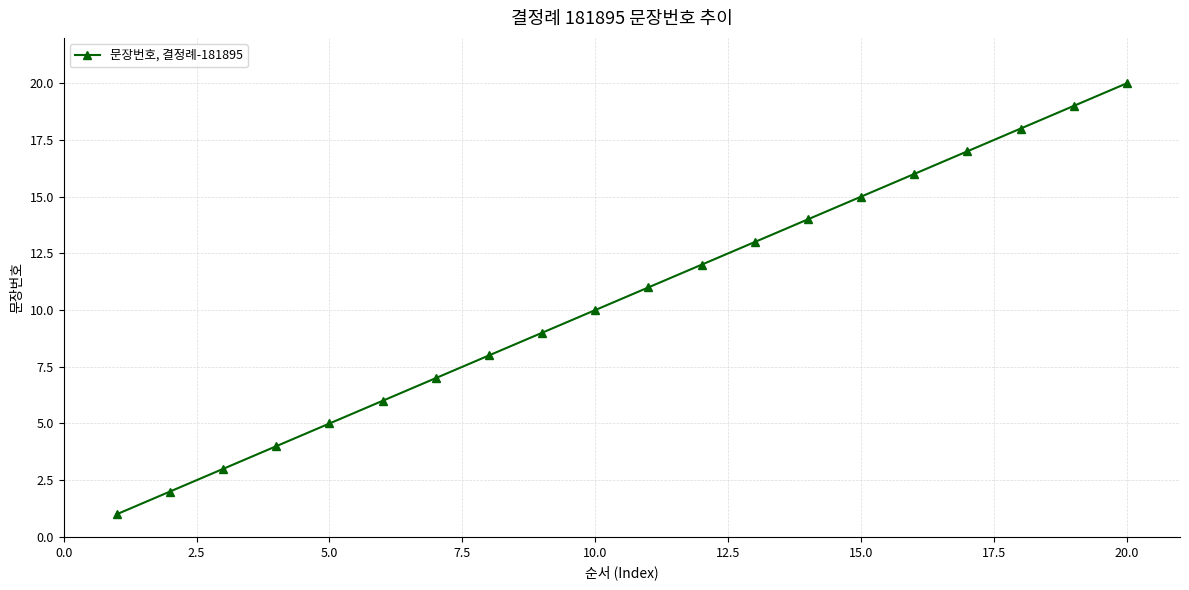

What is the difference between the second highest and minimum values?

18